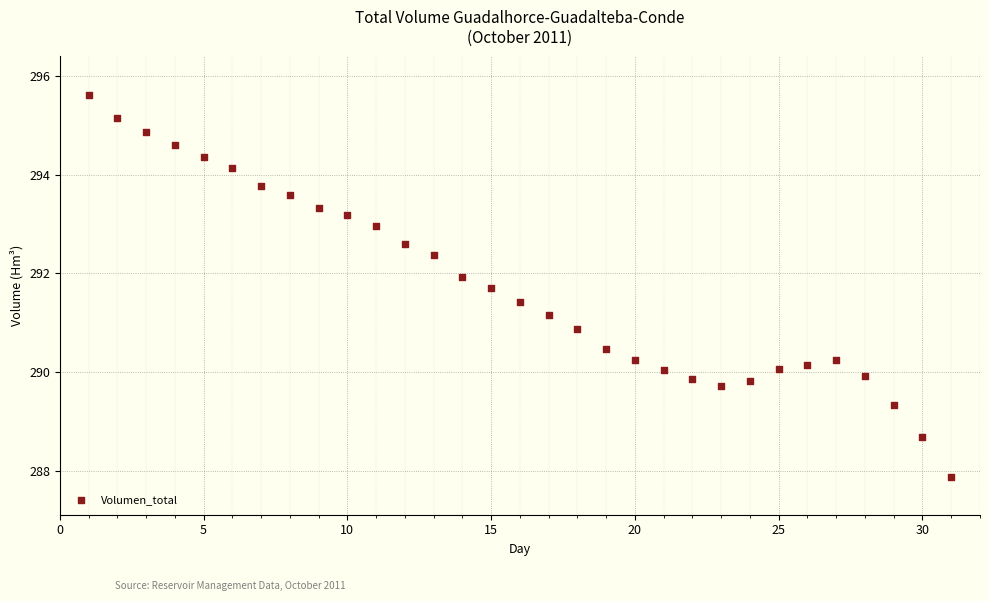

What is the range of X values (max minus min)?

30.0